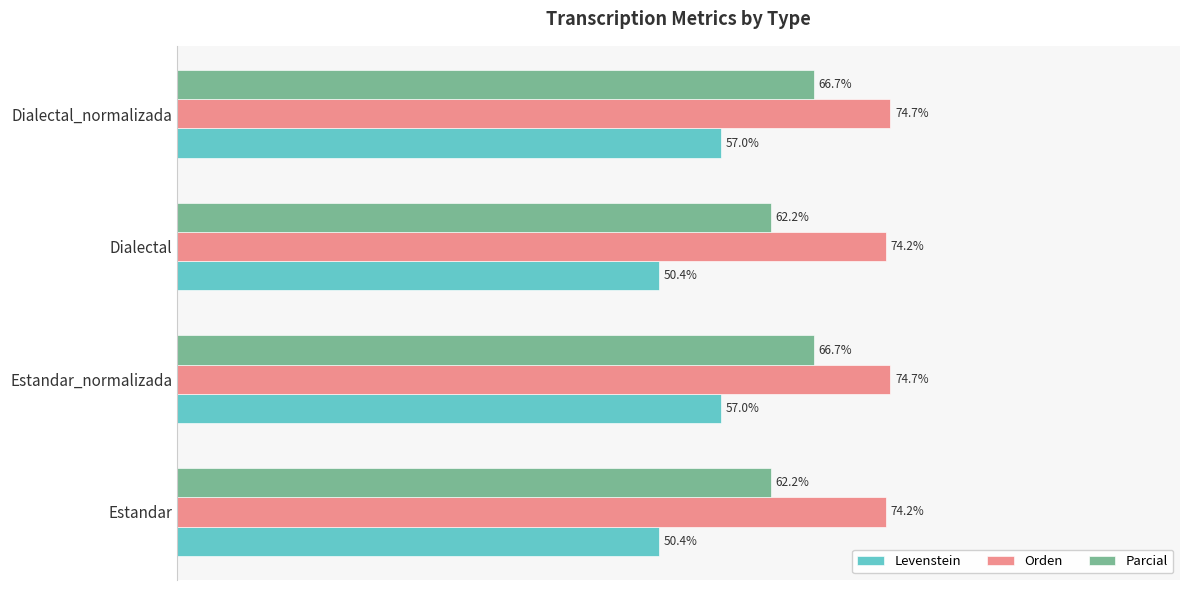

List the series in order of their overall mean, highest first.

Orden, Parcial, Levenstein